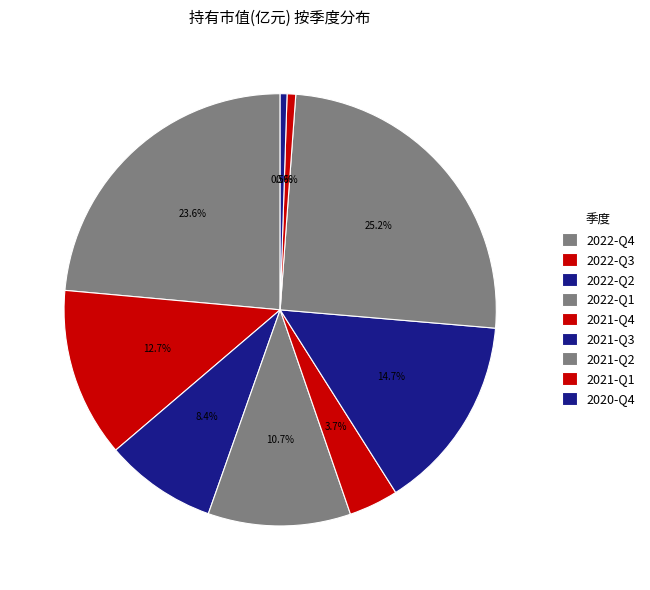

How many slices are in this pie chart?

9